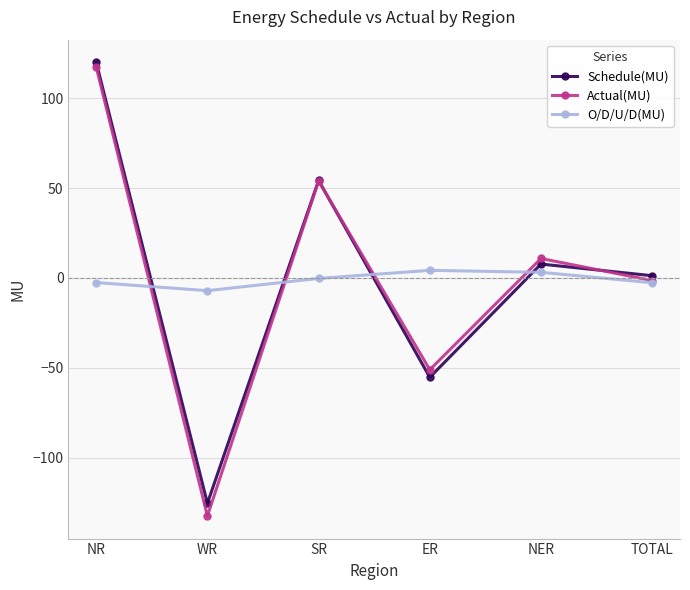

What is the total value across all series at SR?

107.8